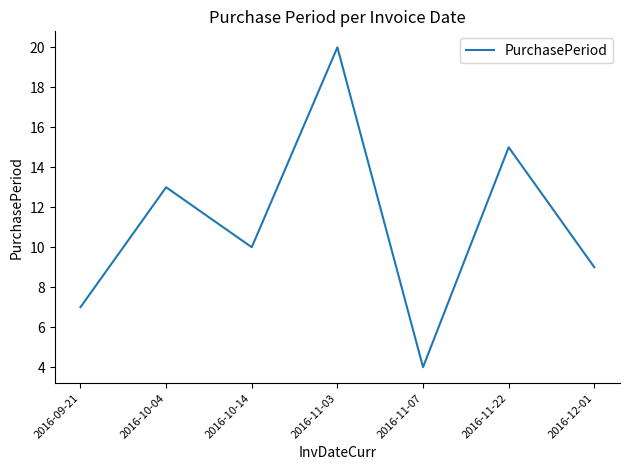

What is the sum of all values?

78